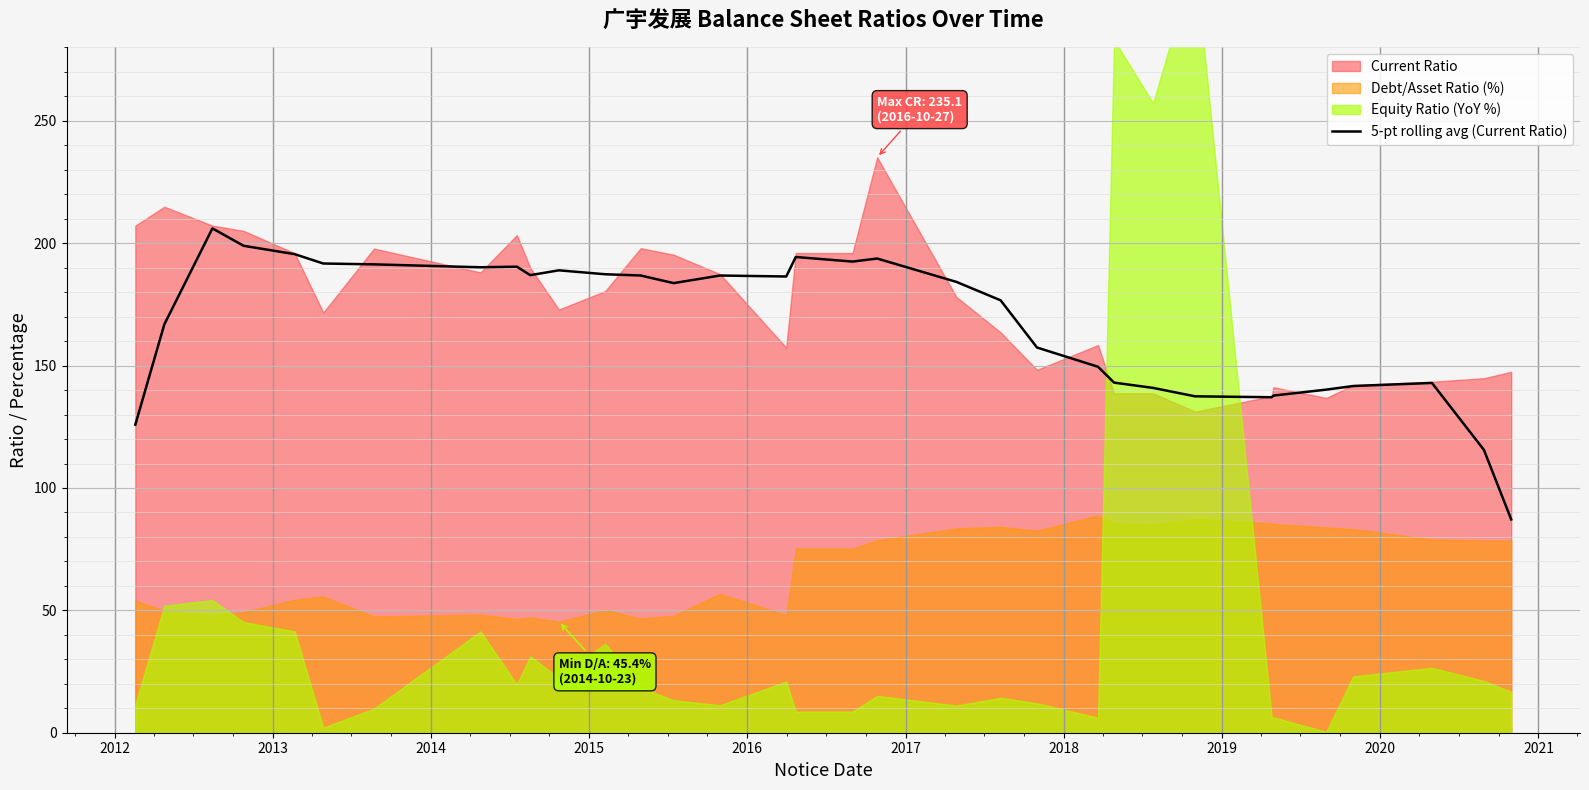

What is the maximum value for 5-pt rolling avg (Current Ratio)?

206.1